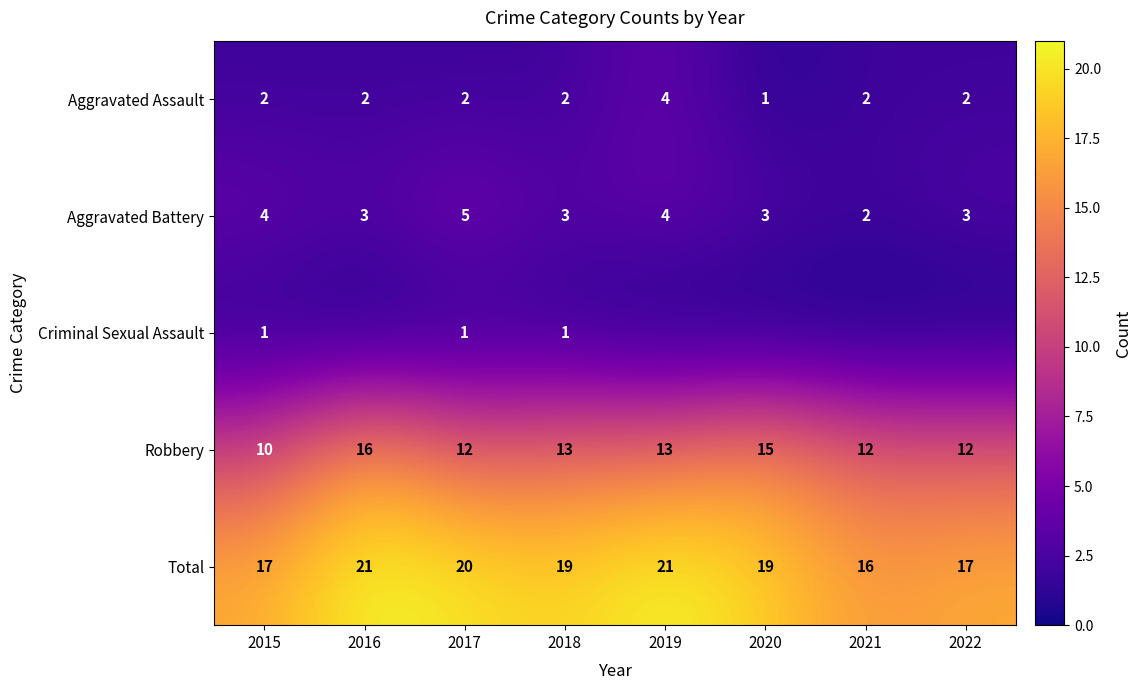

What is the difference between the Total values at 2017 and 2021?

4